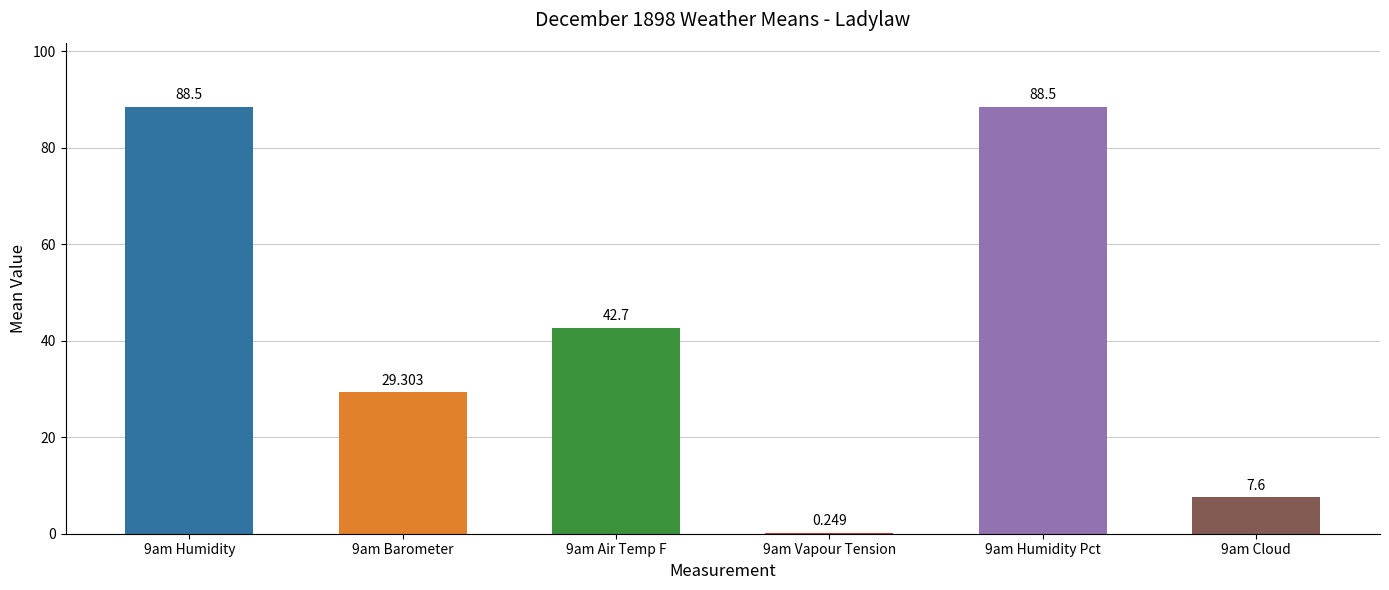

Count the number of values greater than 42.

3